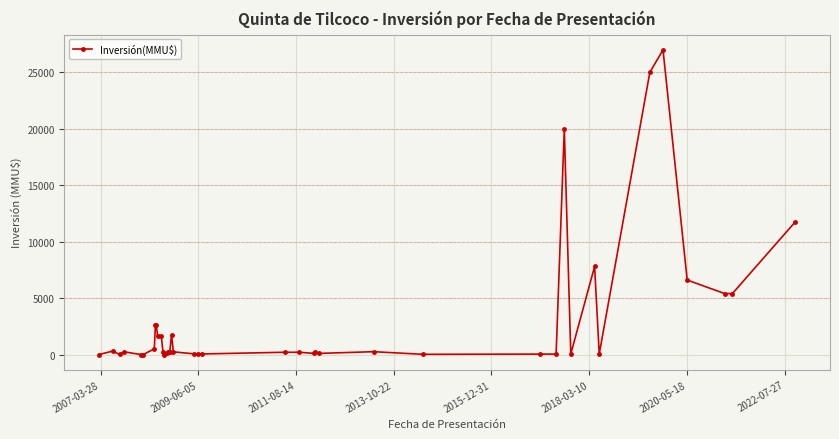

What is the maximum value shown in the chart?

27000